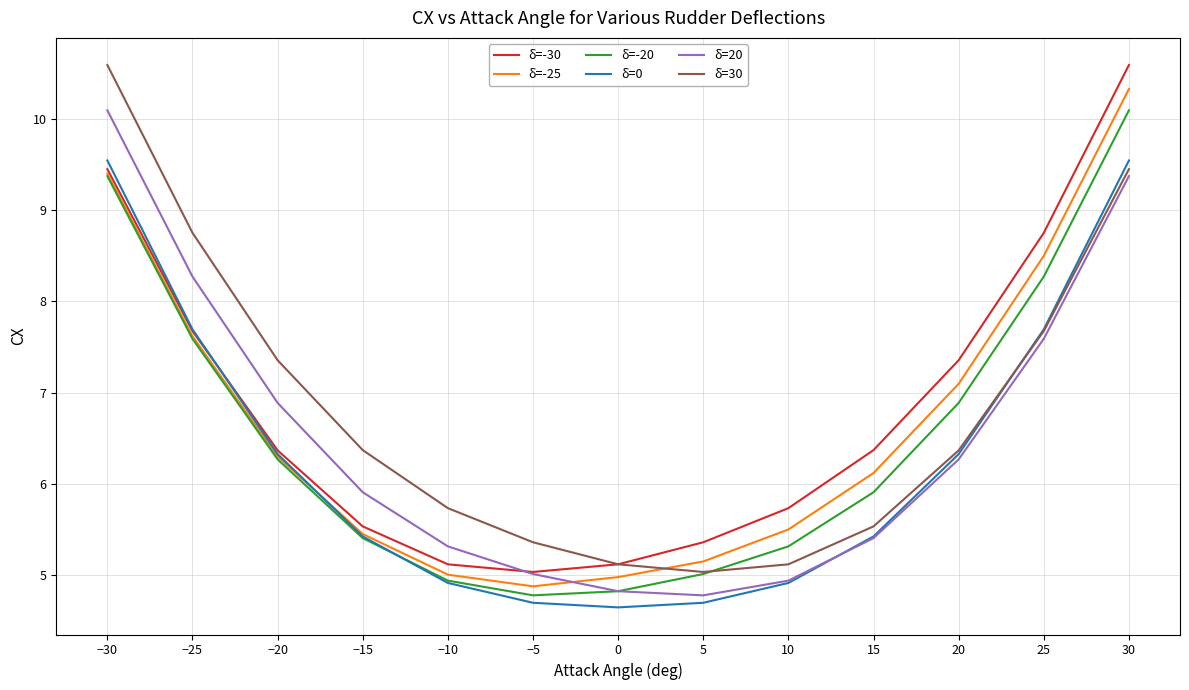

The value of δ=-20 at 10 is 3.6. True or false?

False